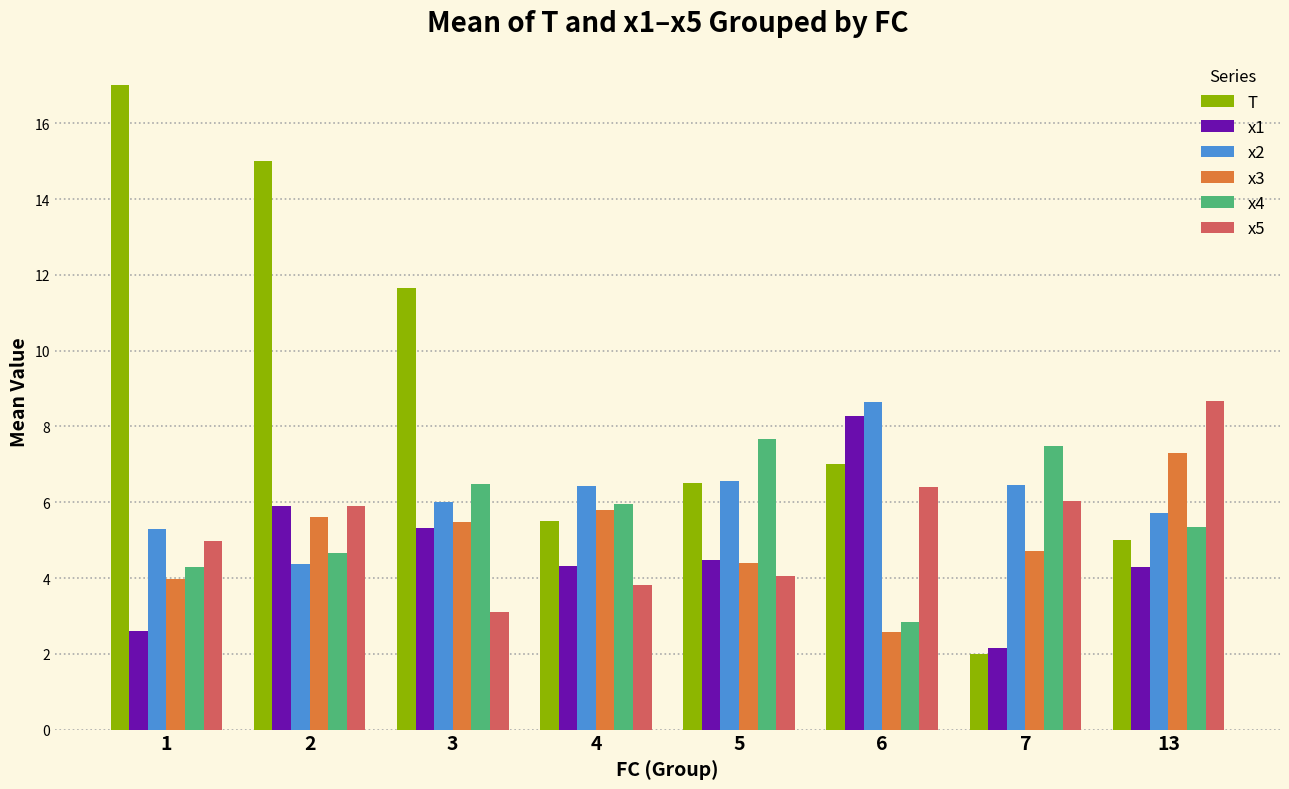

Count the number of data series in this chart.

6